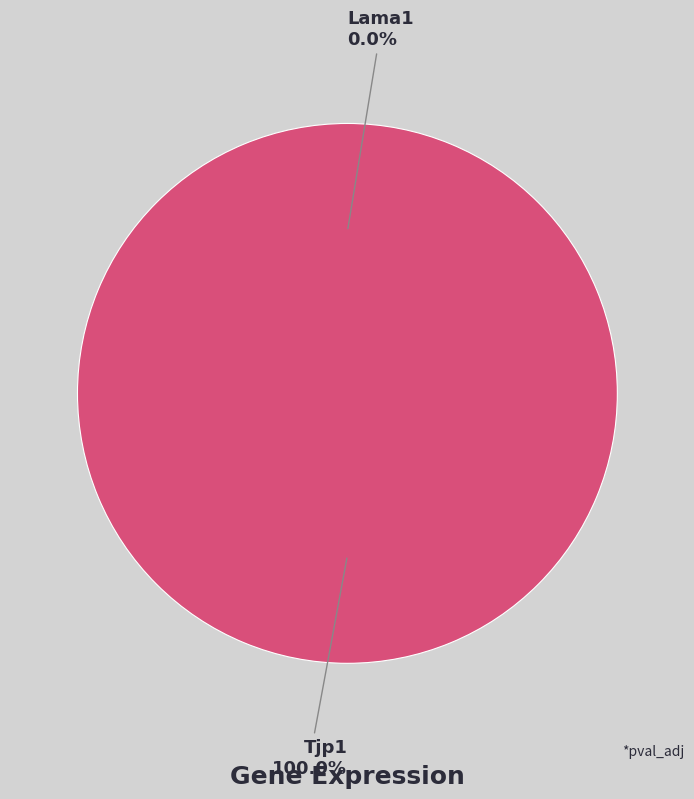

To the nearest percent, what is the difference between the largest and smallest slice percentages?

100%